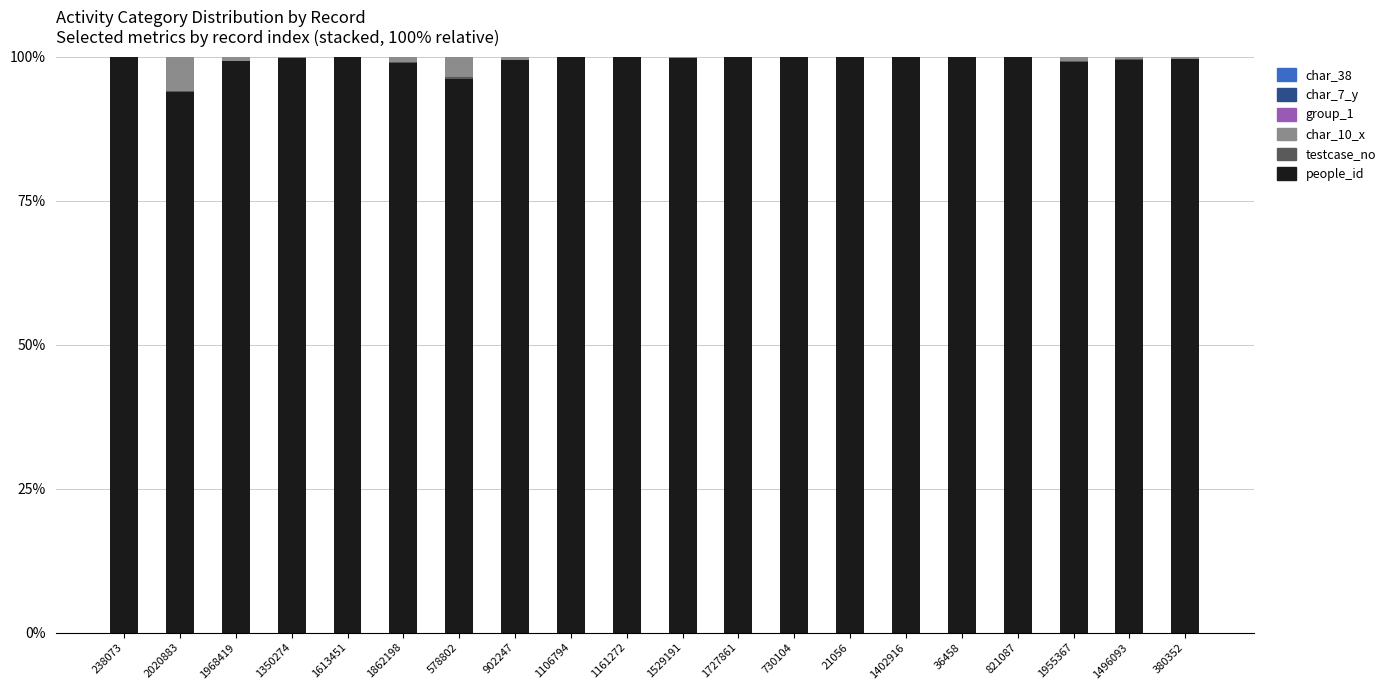

The people_id series shows 99.9 at 238073. True or false?

True